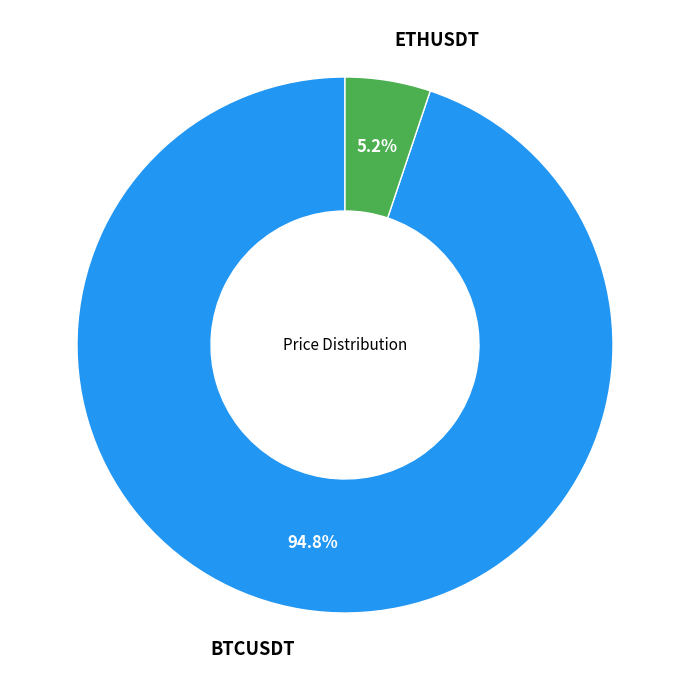

How many segments does this pie chart have?

2